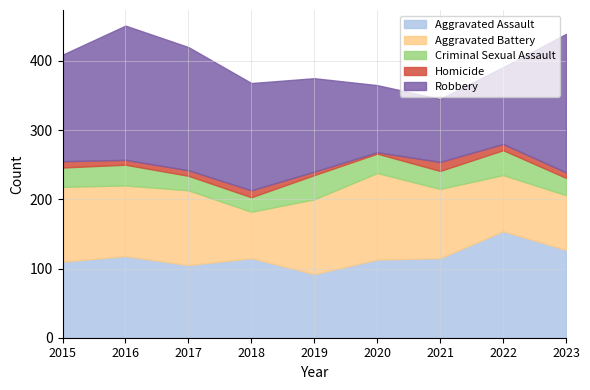

At how many categories does at least one series exceed 119?

8